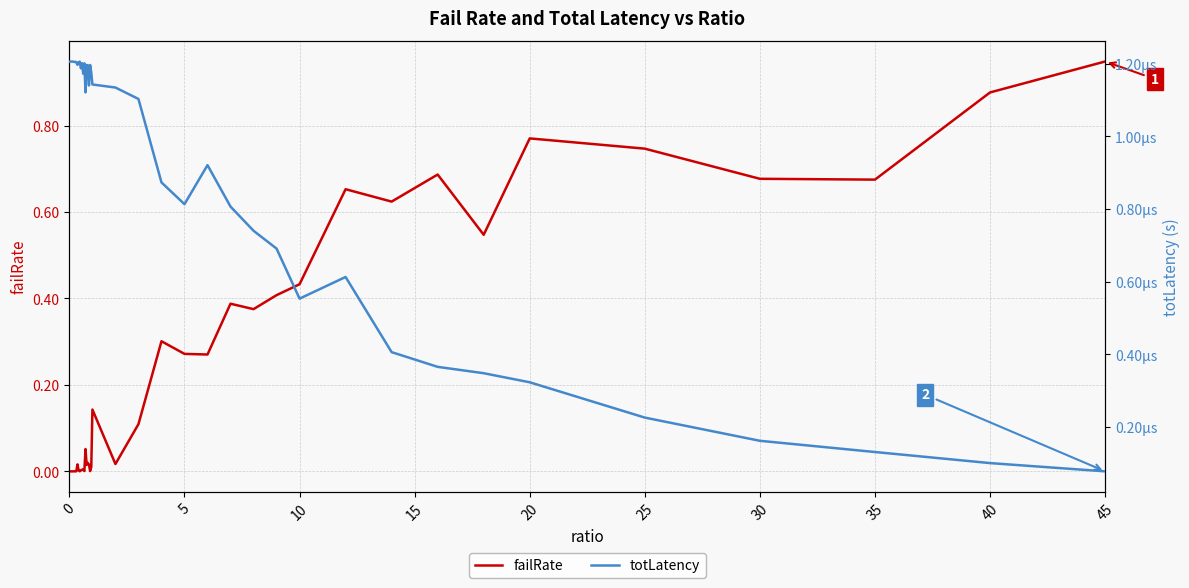

True or false: failRate and totLatency intersect in this chart.

True